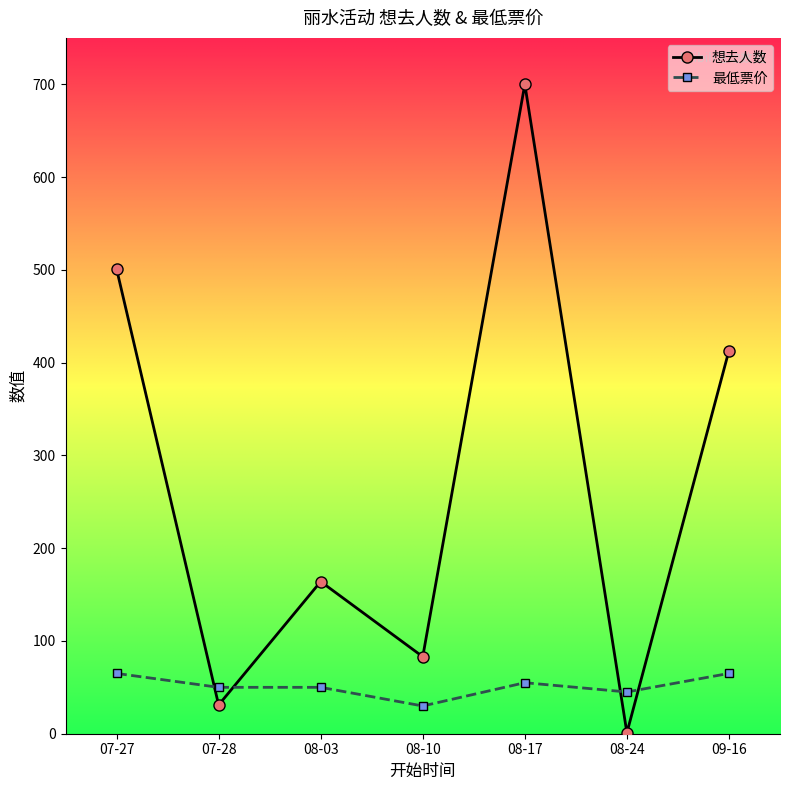

What value does the 想去人数 series have at 08-17?

700.0